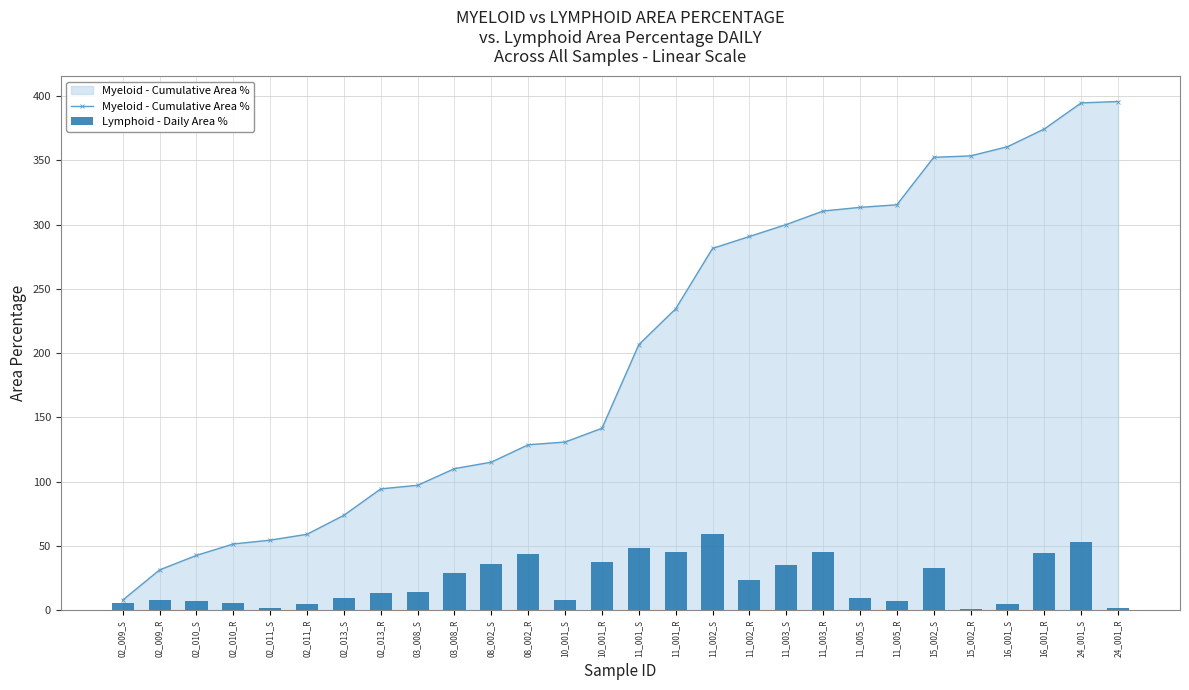

The Lymphoid - Daily Area % series shows 4.8 at 02_010_S. True or false?

False